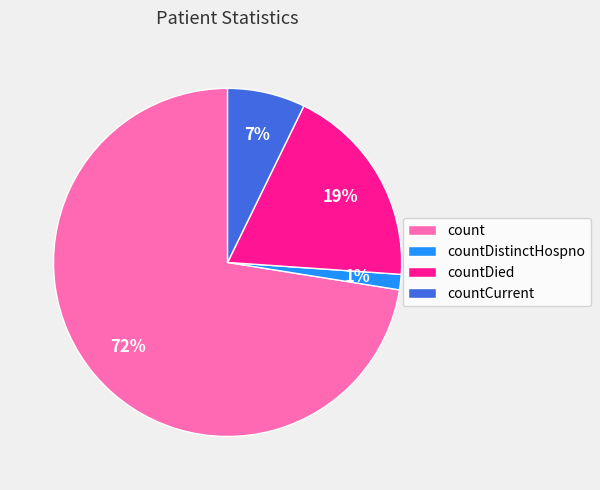

To the nearest percent, what is the combined percentage of countCurrent and countDied?

26%